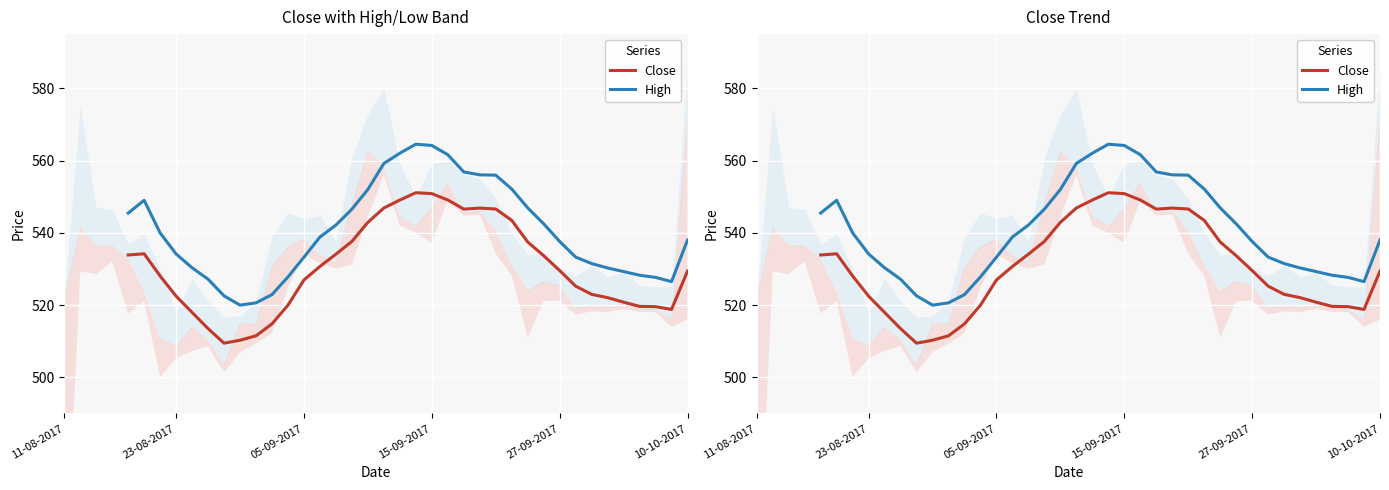

What is the difference between the second highest and minimum values in the High series?

44.2